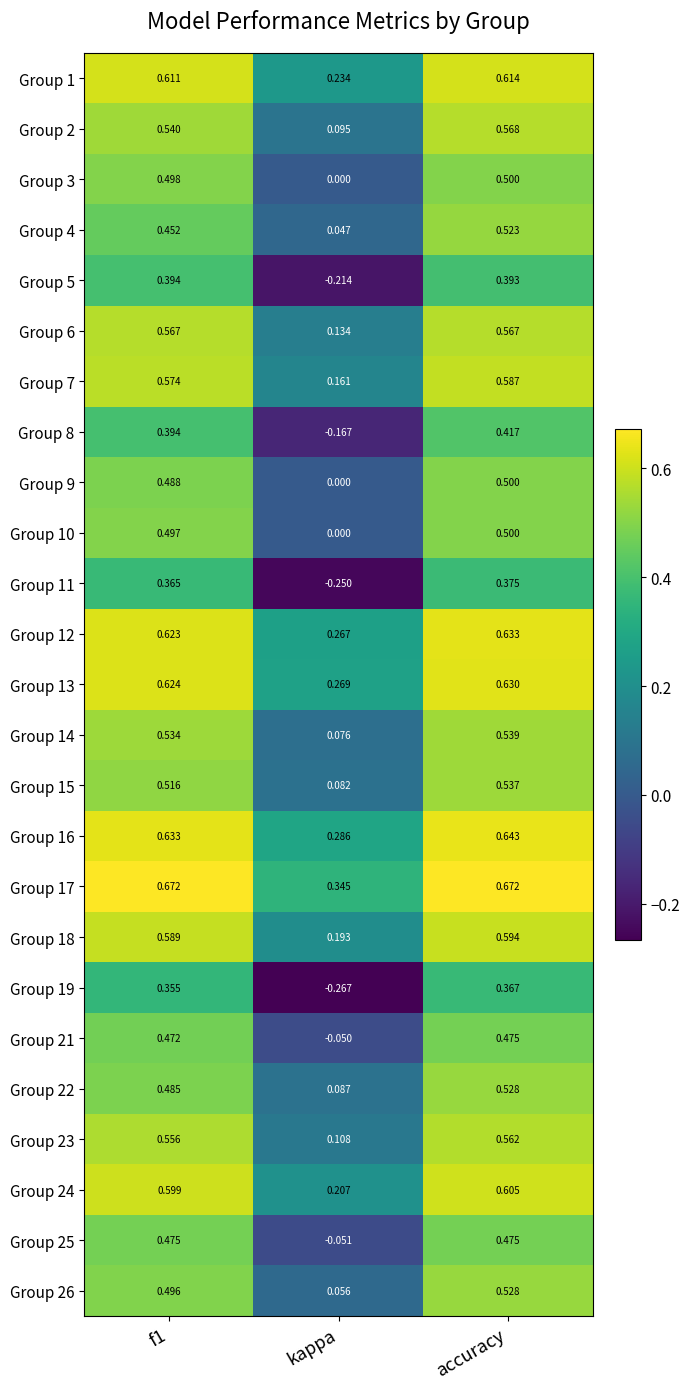

Which series has the largest range (max minus min)?

Group 19